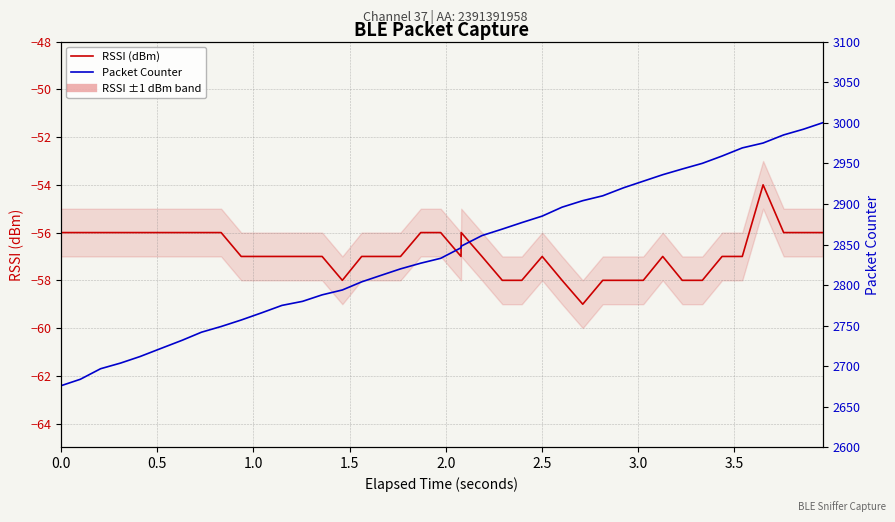

How many values in the Packet Counter series are below 2846?

20